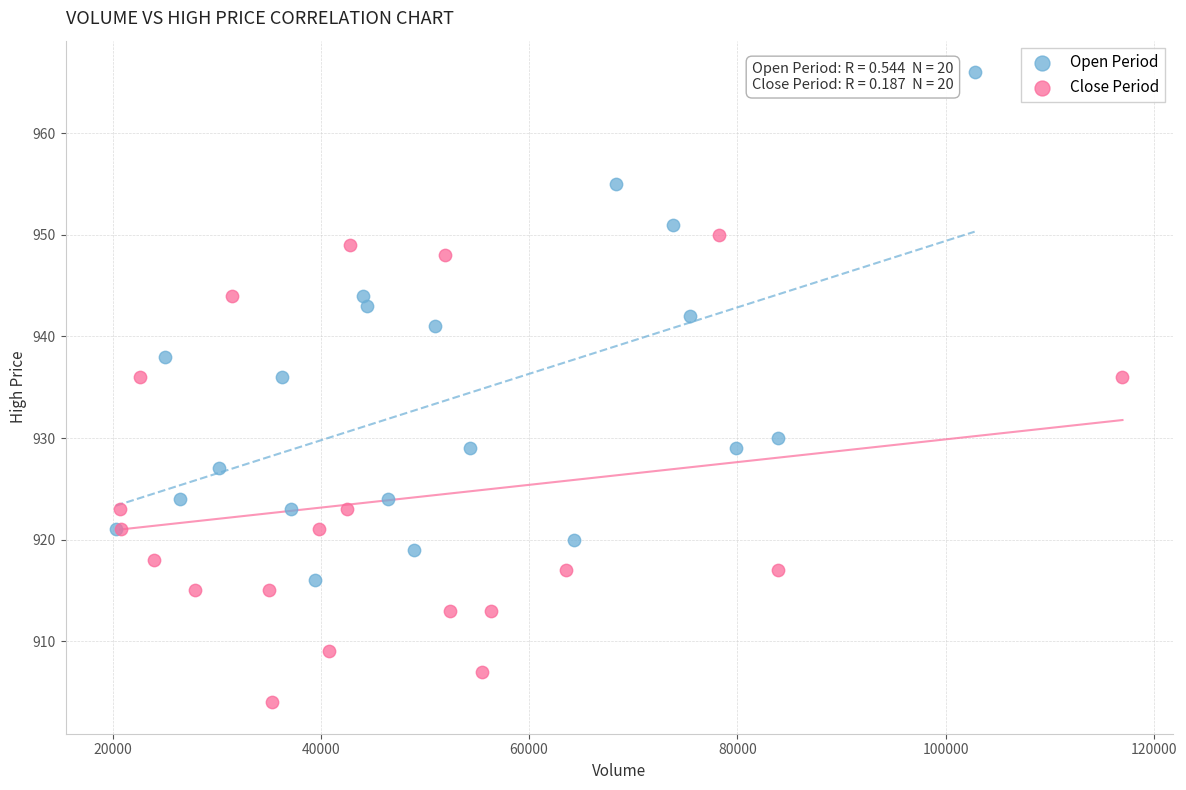

Which series has the widest spread of Y values?

Open Period